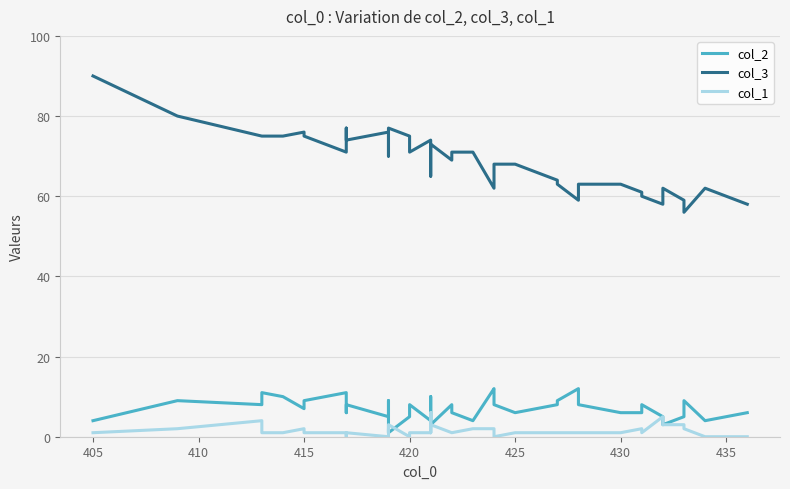

What is the sum of all col_2 values?

286